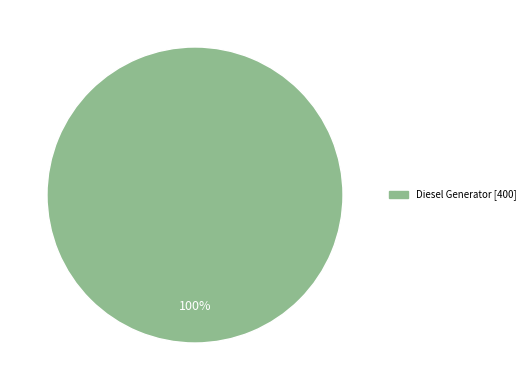

Does any single category account for the majority?

Yes